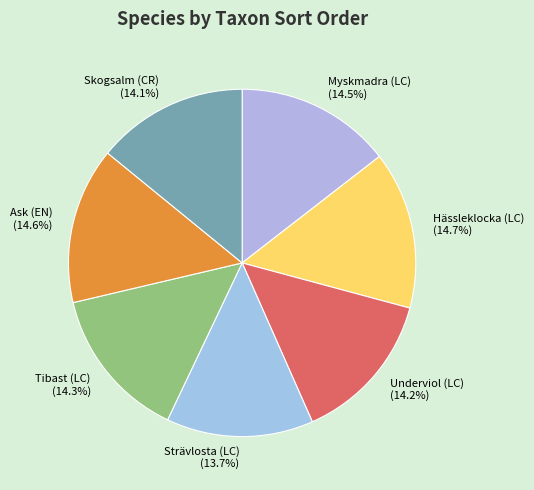

What percentage is NOT represented by Tibast (LC)?

85.7%